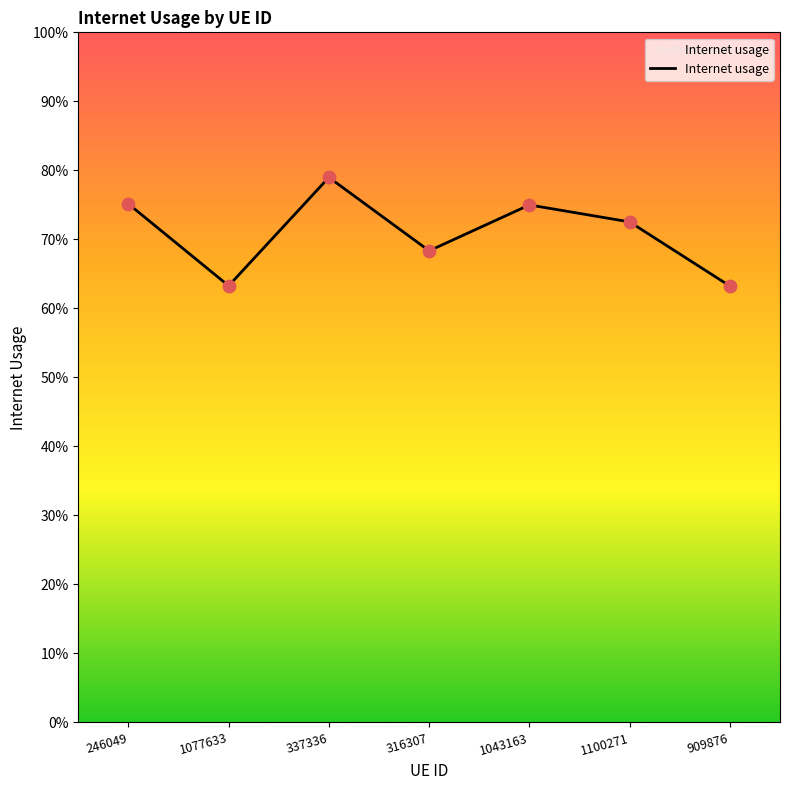

What is the change in value from 337336 to 909876?

-0.2